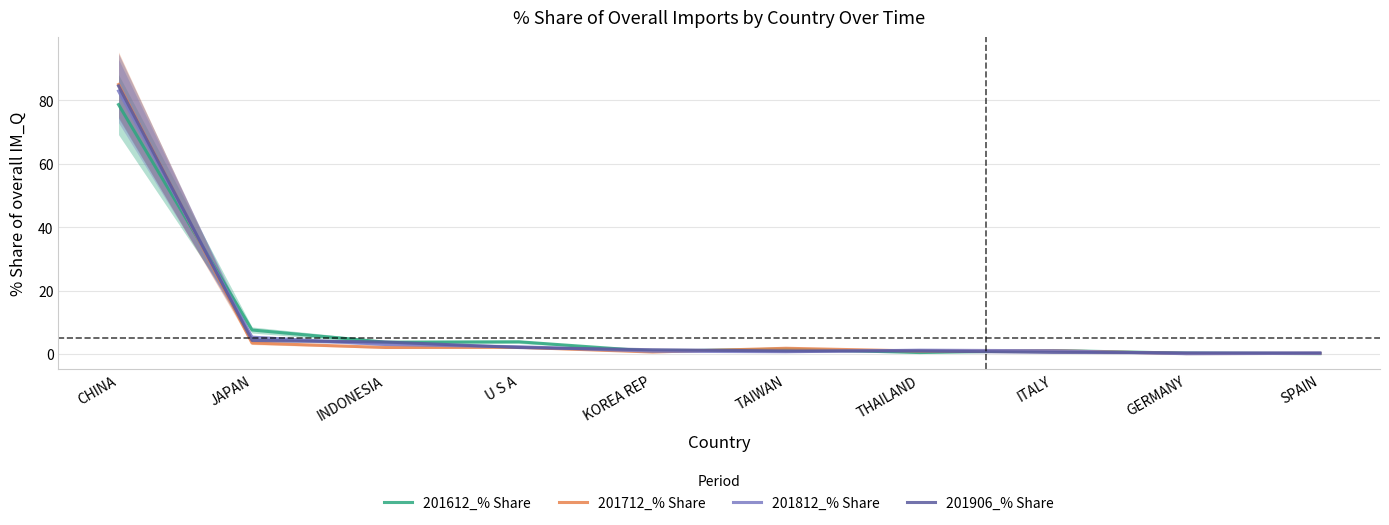

Does the chart display data point markers on the line(s)?

No